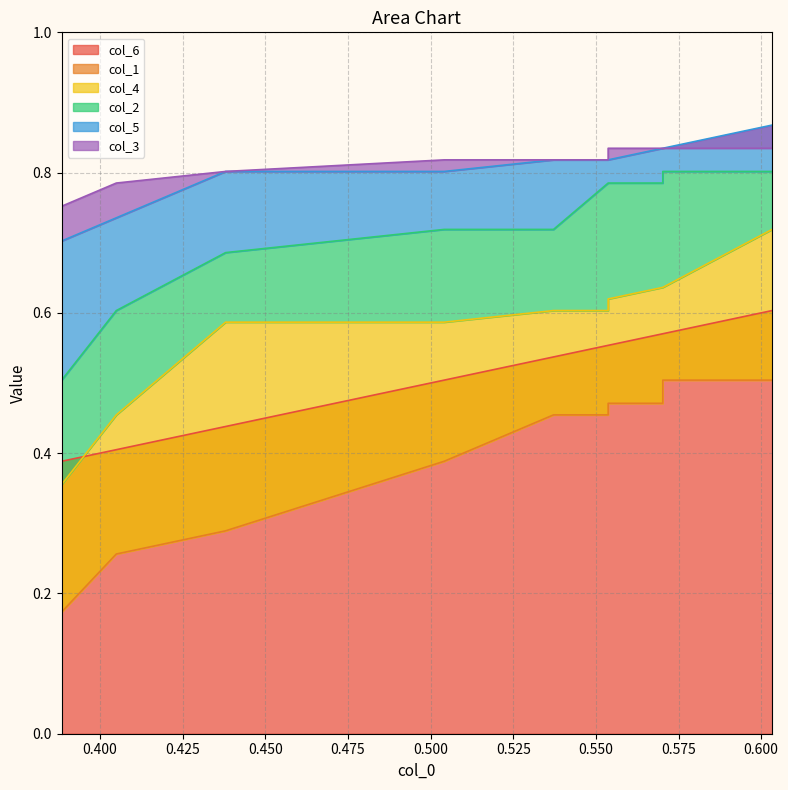

True or false: col_5 has a value of 0.8 at 0.500.

True